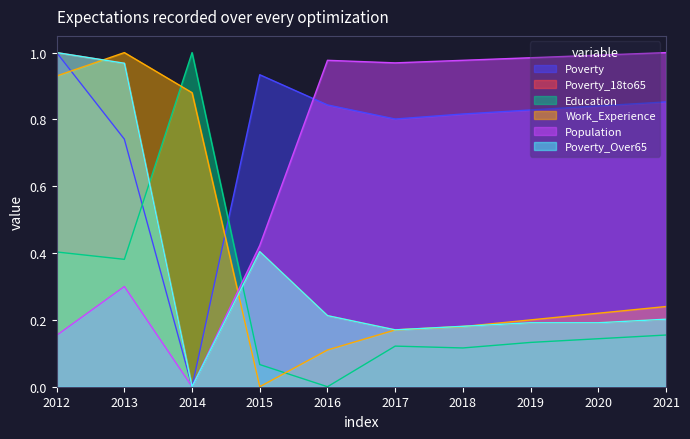

What is the sum of the Work_Experience values at 2014 and 2016?

1.0